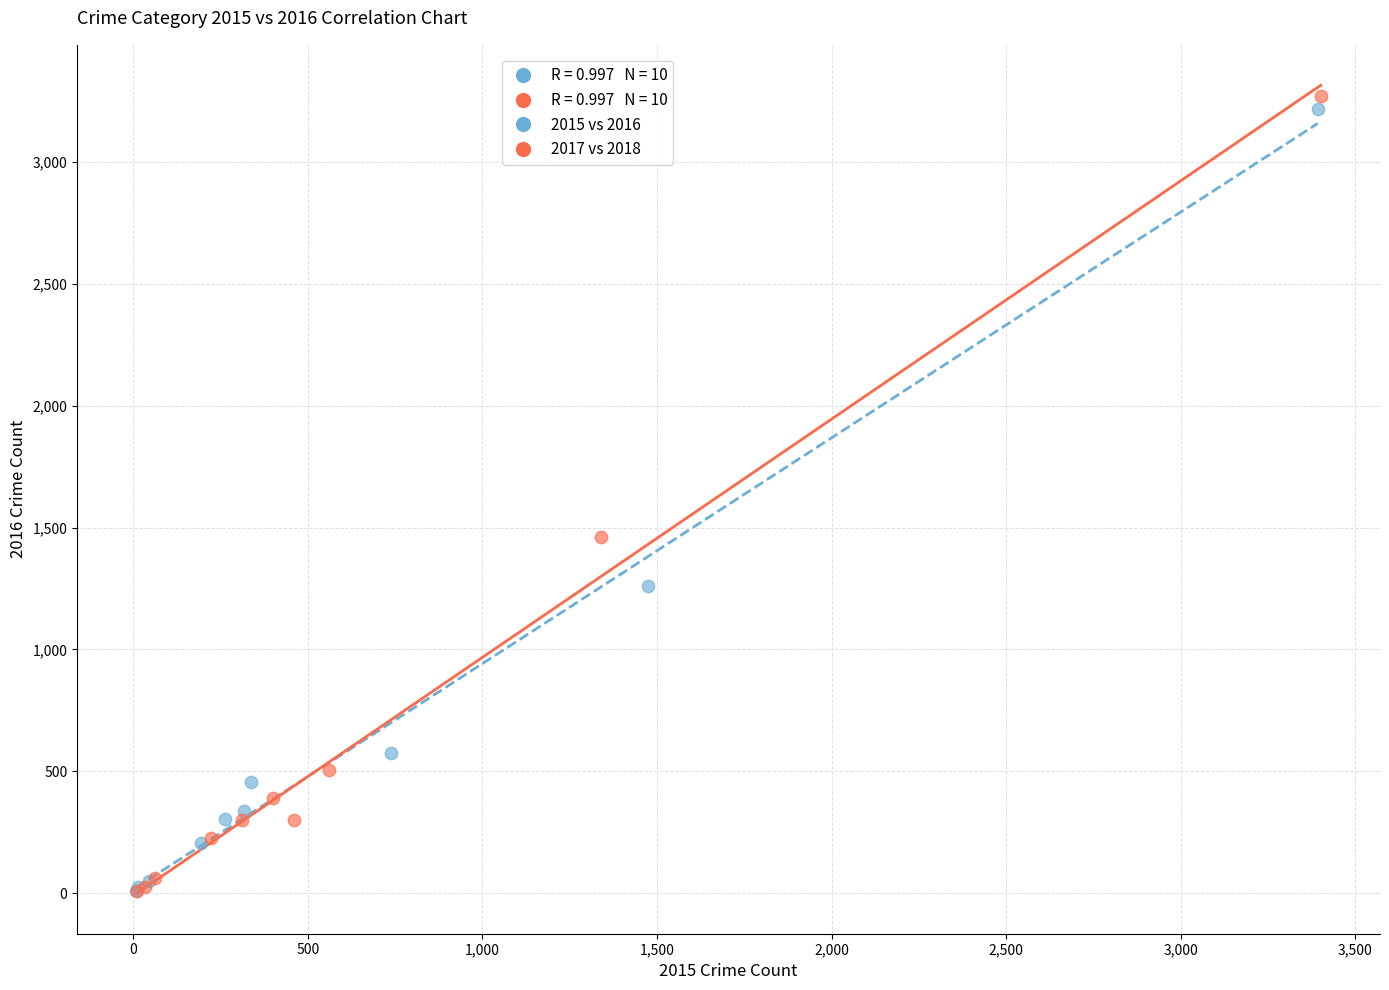

Which series has the widest spread of Y values?

2017 vs 2018